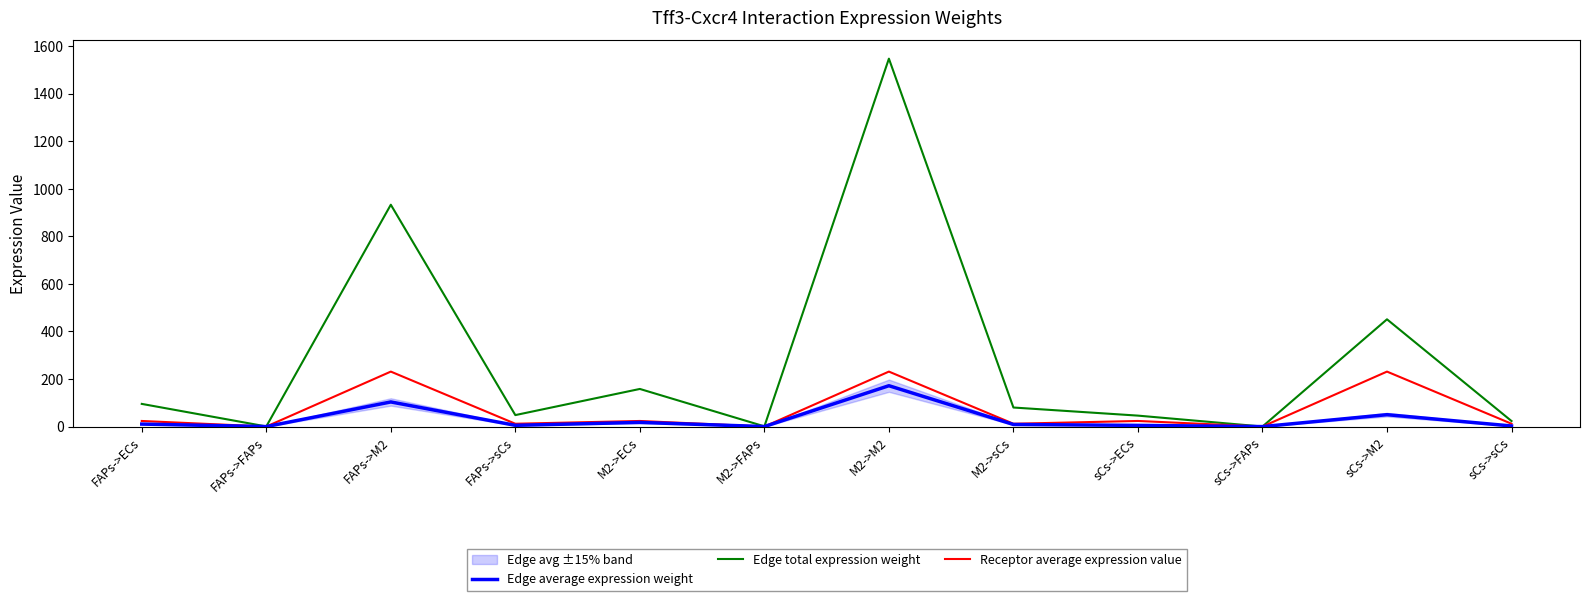

What is the difference between the maximum and minimum values in the Receptor average expression value series?

231.0